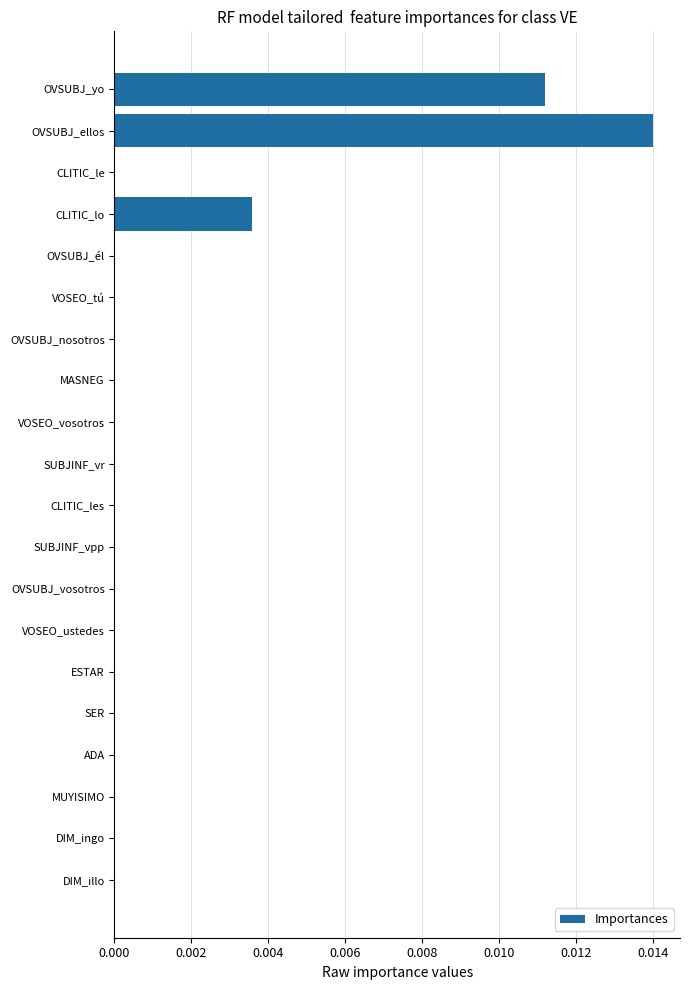

Does the chart contain stacked bars?

No